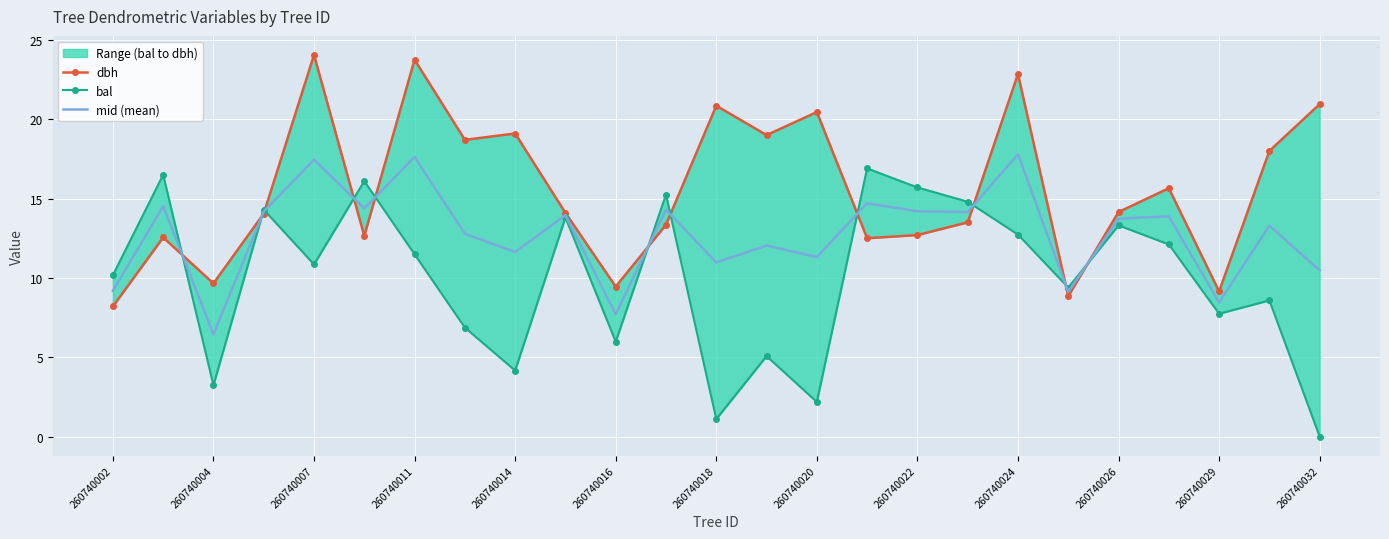

Rank the series by their average value, from lowest to highest.

bal, mid (mean), dbh